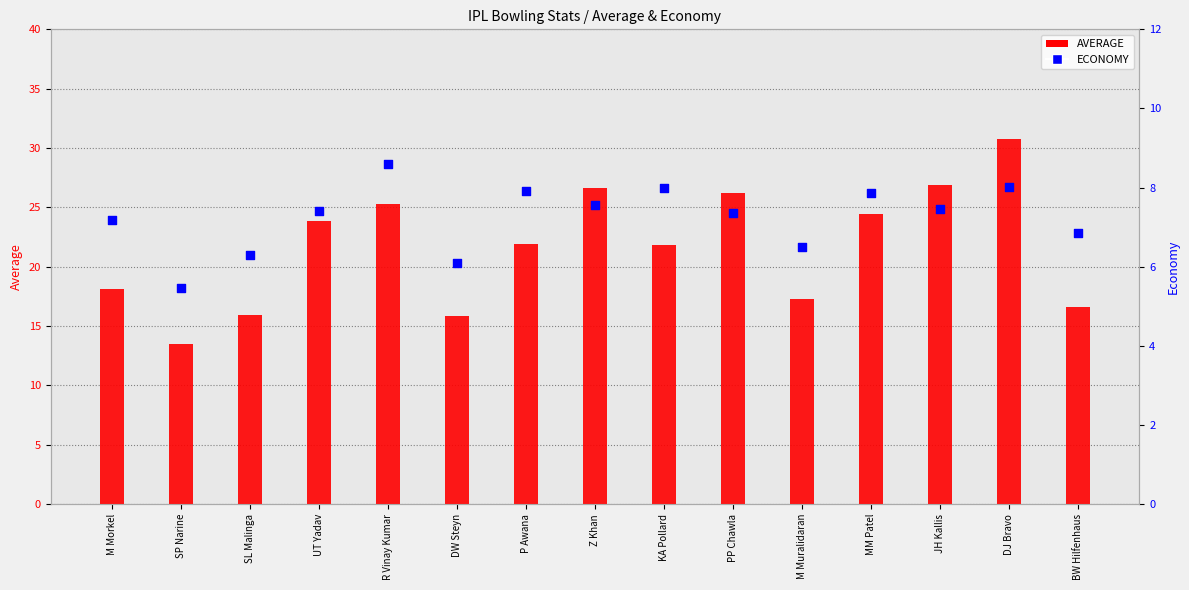

At which category is the sum across all series the highest?

DJ Bravo